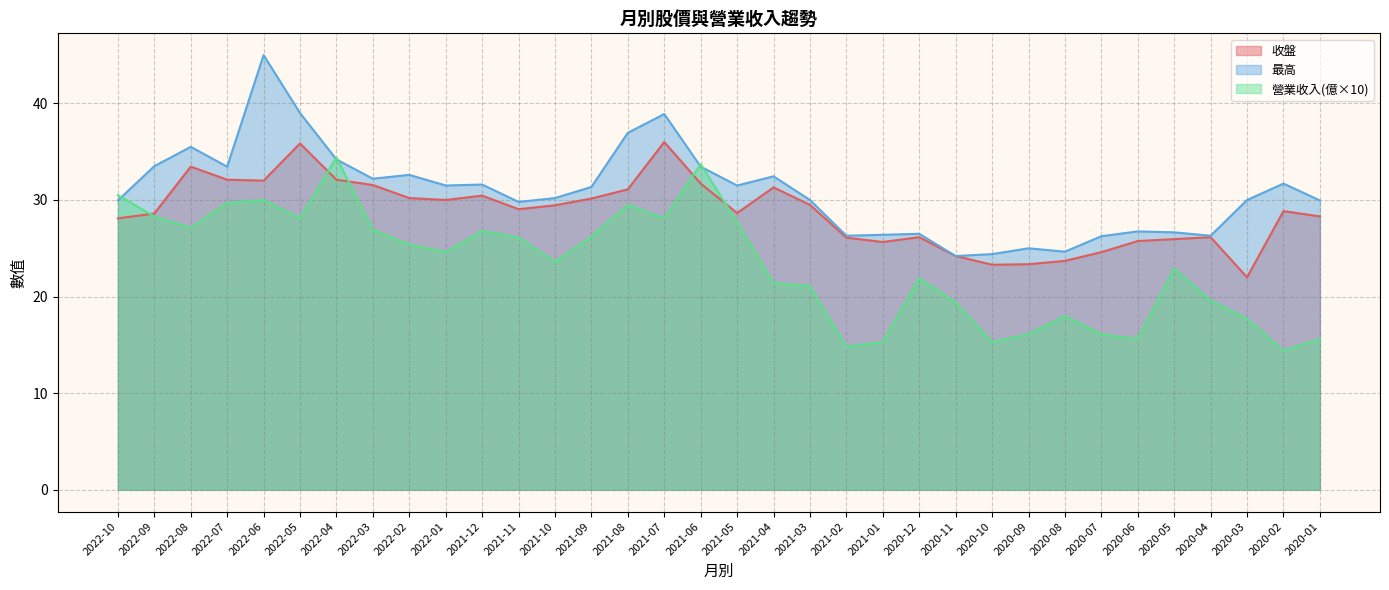

How many lines are shown in the chart?

3